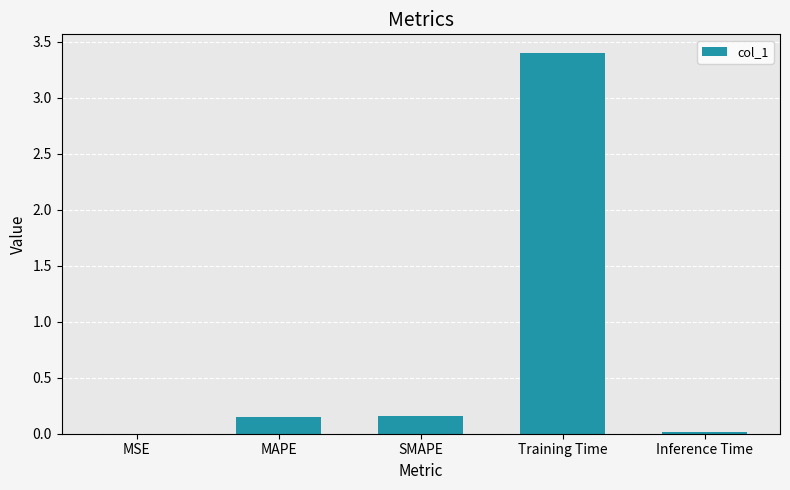

What is the sum of the values at MAPE and SMAPE?

0.3